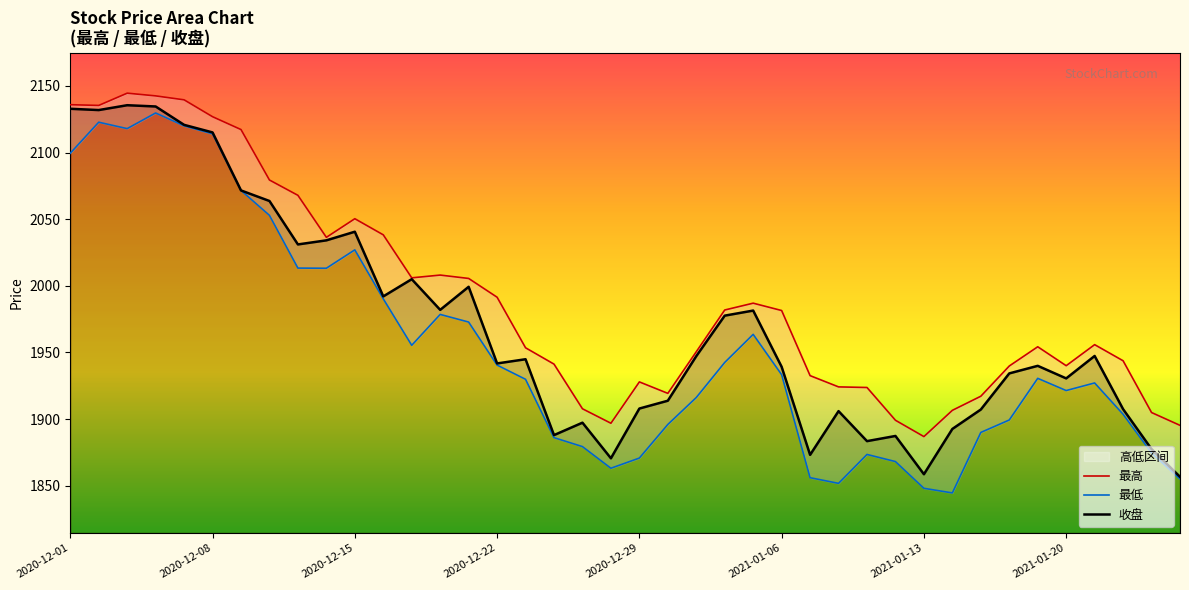

Which series has the largest total across all categories?

最高